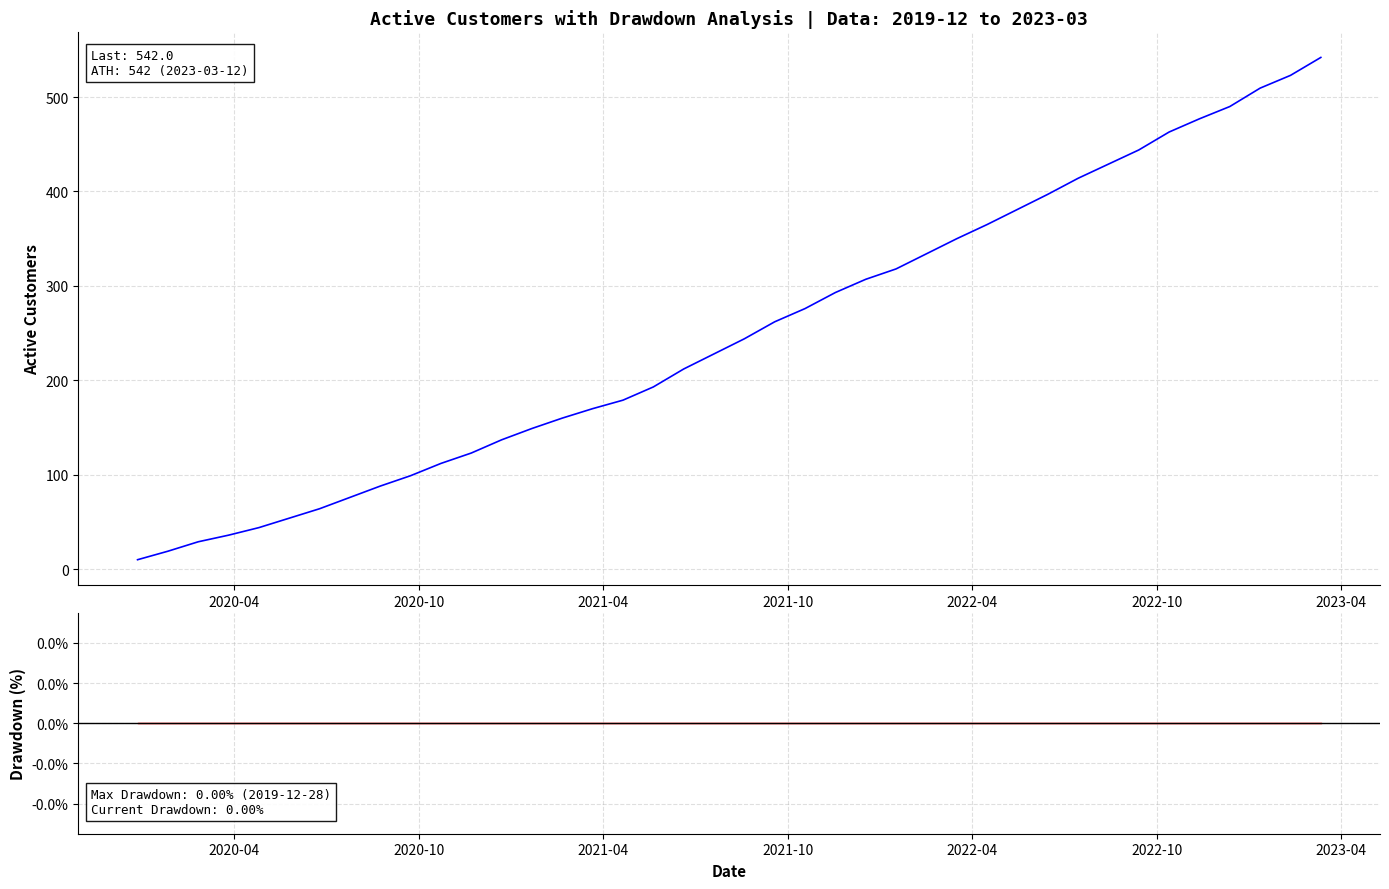

Is the value of Drawdown (%) at 2021-10 greater than the value of active at 2022-10?

No